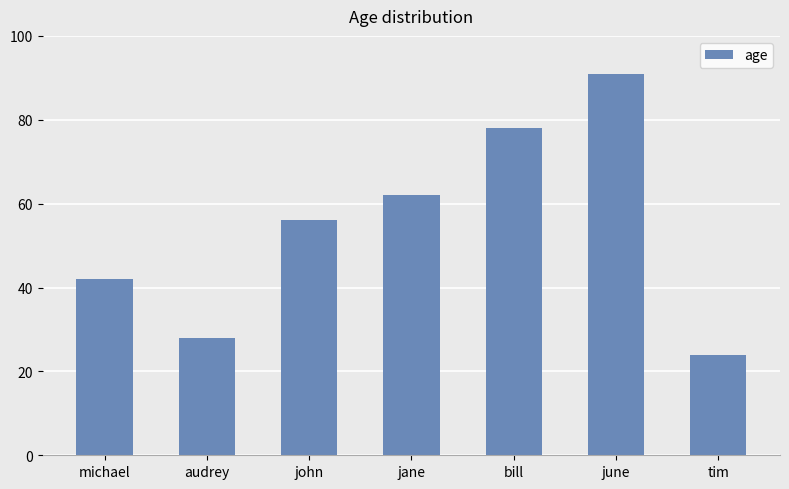

Which category has the lowest value across all series?

tim